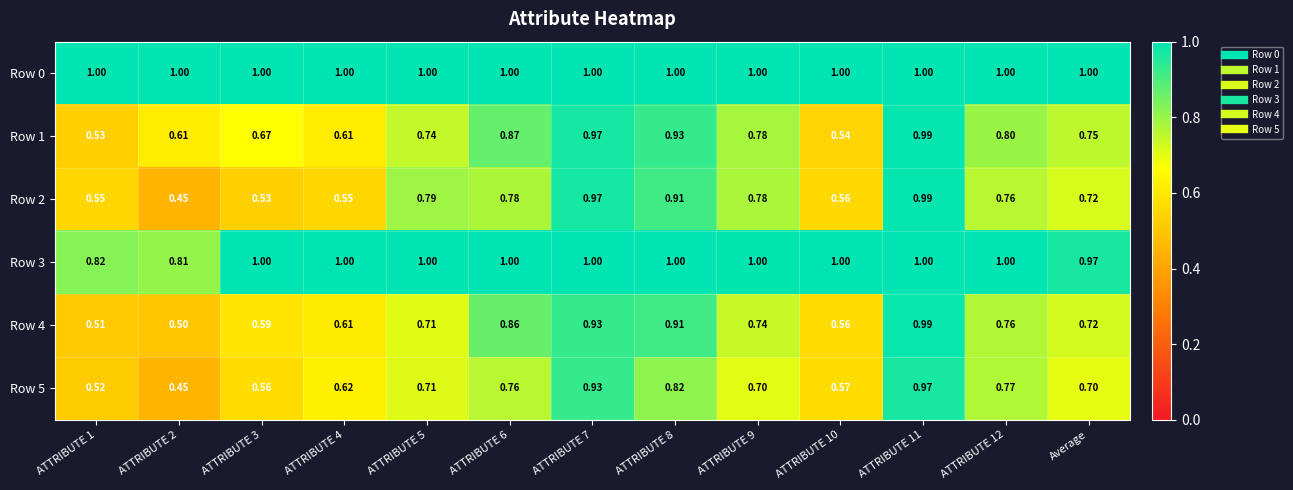

At how many categories does at least one series exceed 0?

13